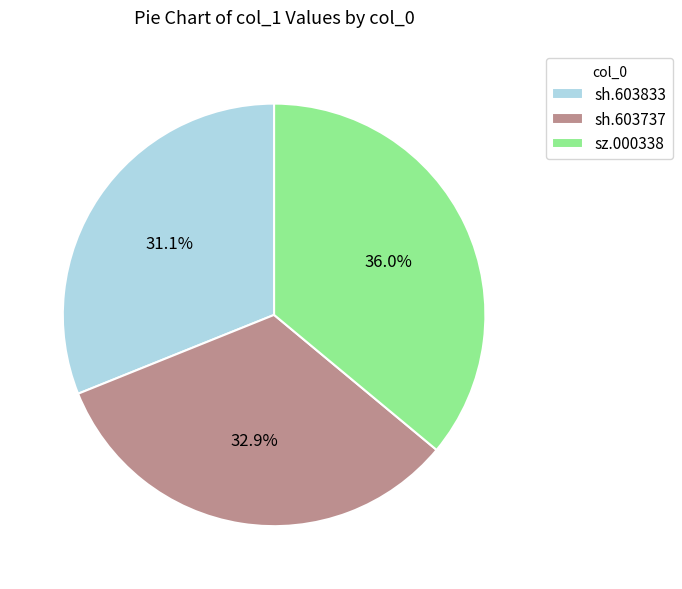

How many slices are in this pie chart?

3